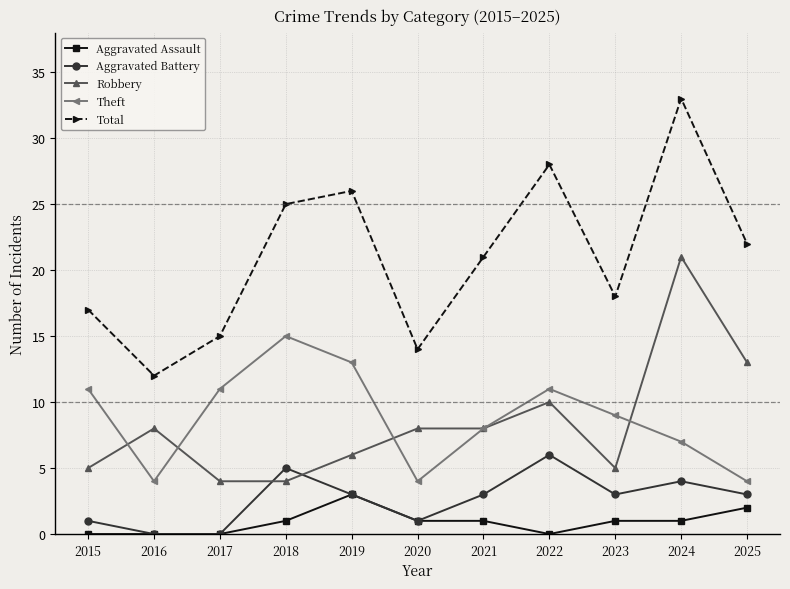

Reading right to left, what are all the values shown in this chart?

Aggravated Assault: 2025=2	2024=1	2023=1	2022=0	2021=1	2020=1	2019=3	2018=1	2017=0	2016=0	2015=0
Aggravated Battery: 2025=3	2024=4	2023=3	2022=6	2021=3	2020=1	2019=3	2018=5	2017=0	2016=0	2015=1
Robbery: 2025=13	2024=21	2023=5	2022=10	2021=8	2020=8	2019=6	2018=4	2017=4	2016=8	2015=5
Theft: 2025=4	2024=7	2023=9	2022=11	2021=8	2020=4	2019=13	2018=15	2017=11	2016=4	2015=11
Total: 2025=22	2024=33	2023=18	2022=28	2021=21	2020=14	2019=26	2018=25	2017=15	2016=12	2015=17